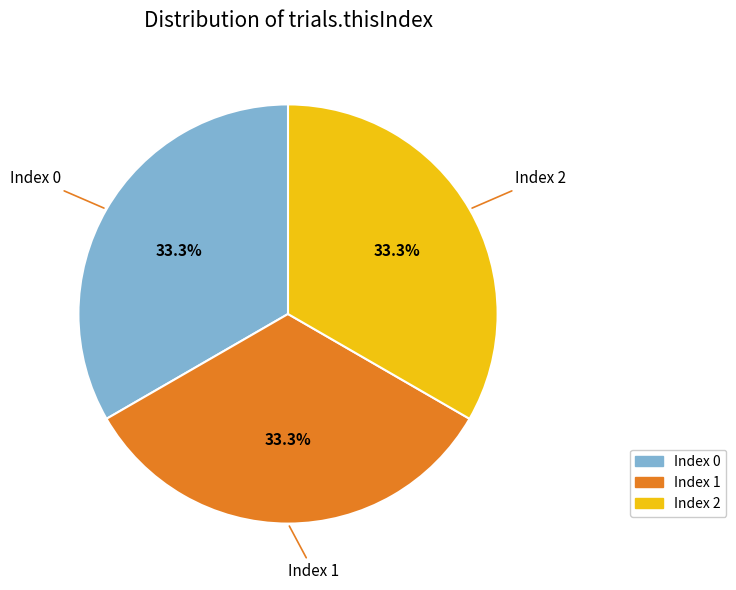

Is there a majority slice in this chart?

No